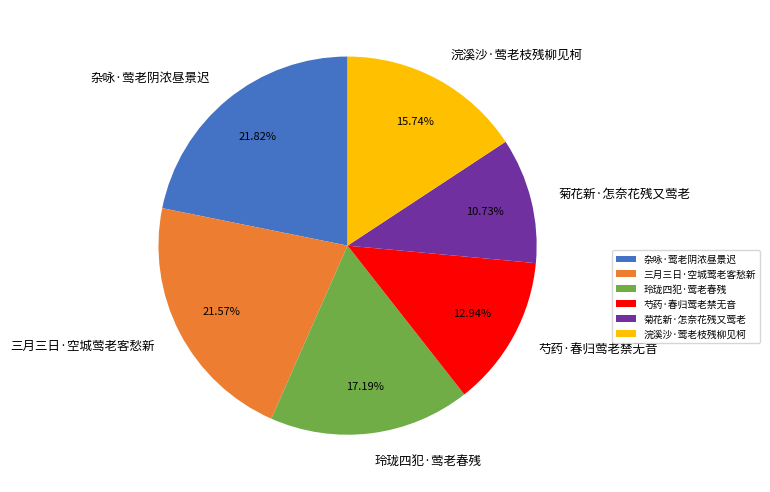

Which slice is the smallest?

菊花新·怎奈花残又莺老